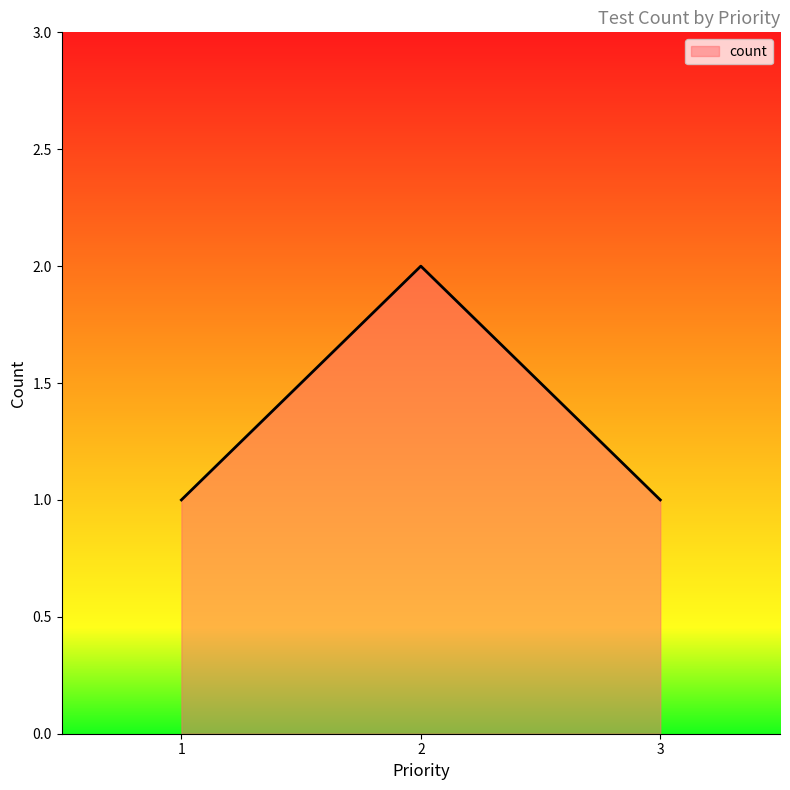

What is the sum of all values?

4